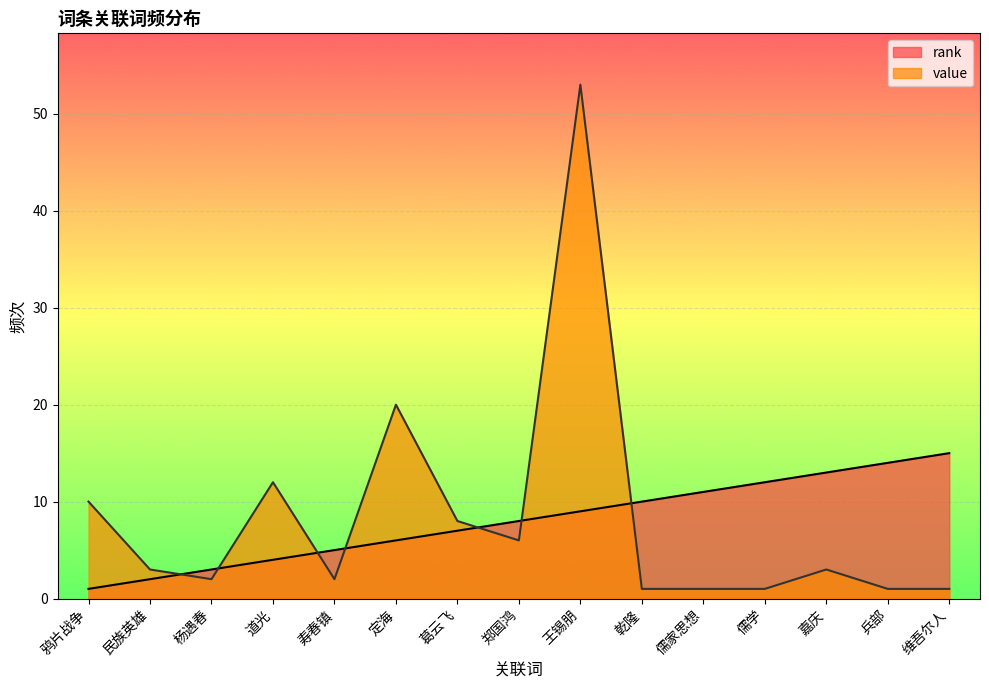

What is the label of the 12th point from the right?

道光